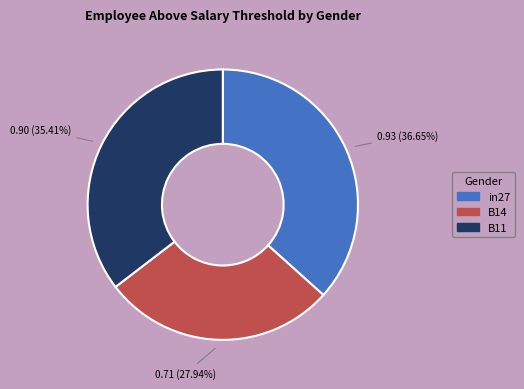

Combined, what portion of the pie is B14 and in27?

64.6%